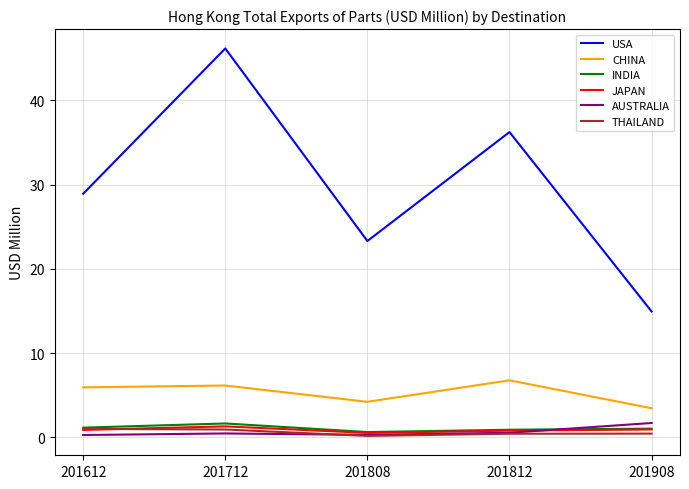

What are all the series names shown in the legend?

USA, CHINA, INDIA, JAPAN, AUSTRALIA, THAILAND